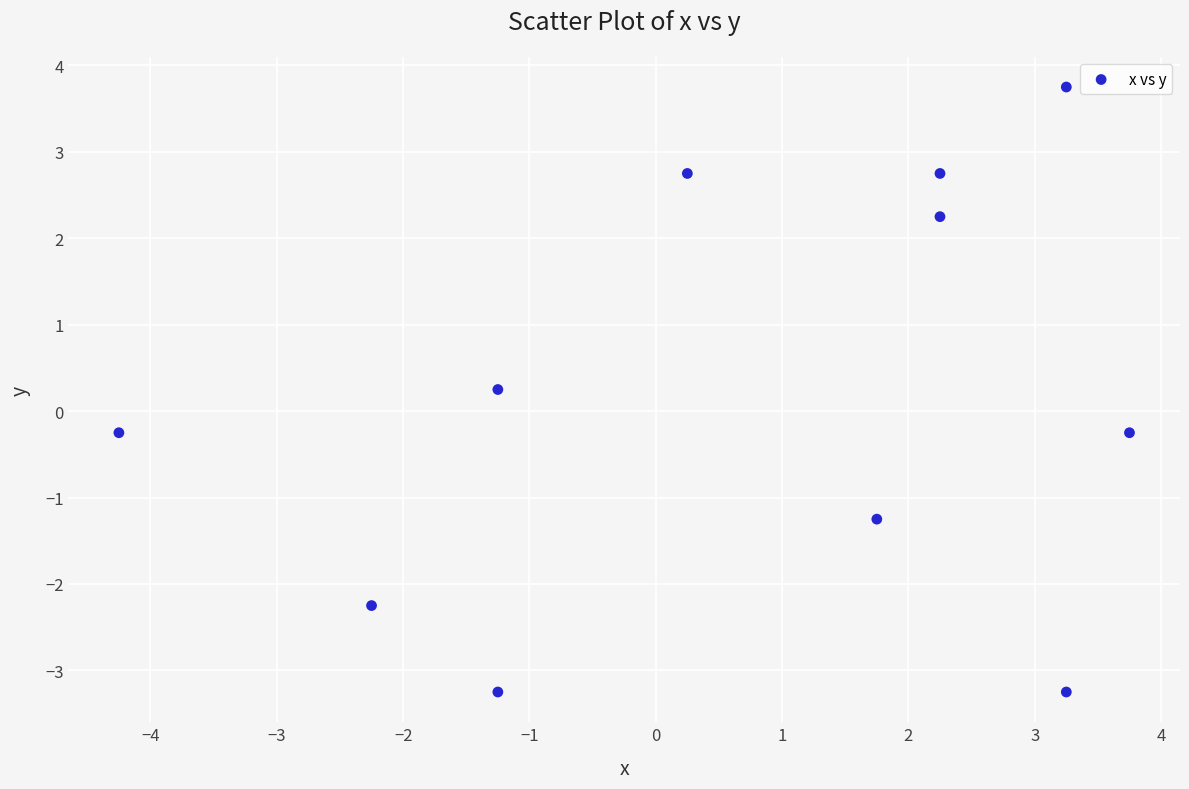

What is the average X value?

0.7